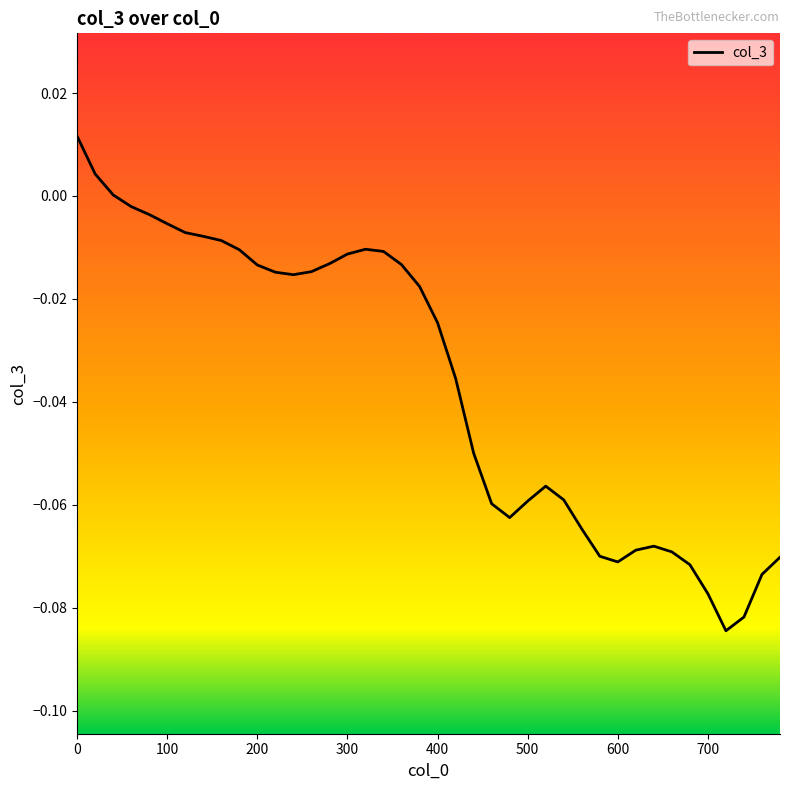

Is this an area chart (filled region under the line)?

No